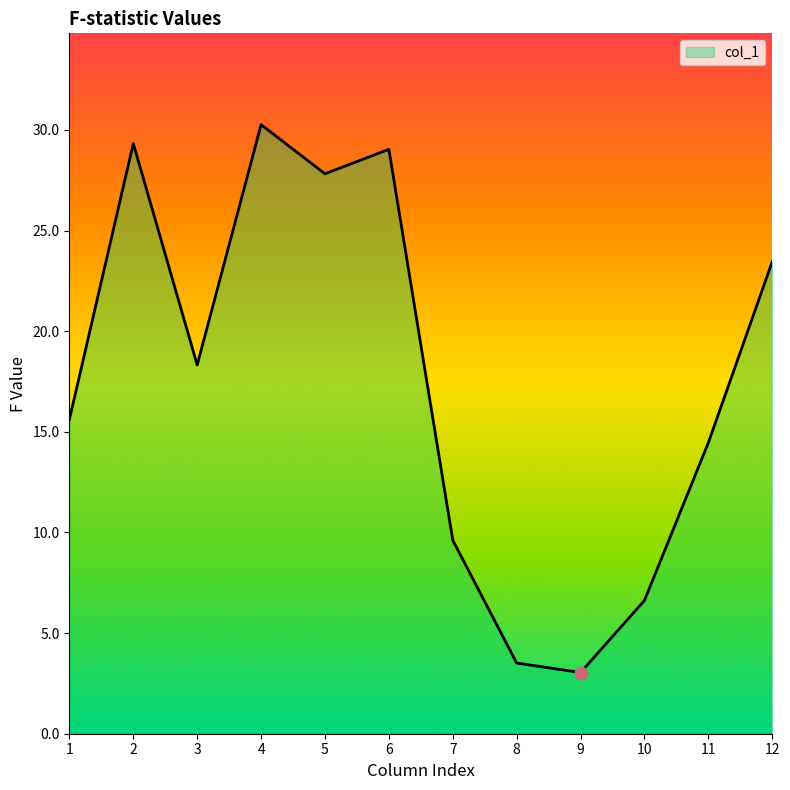

What is the change in value from 4 to 5?

-2.4